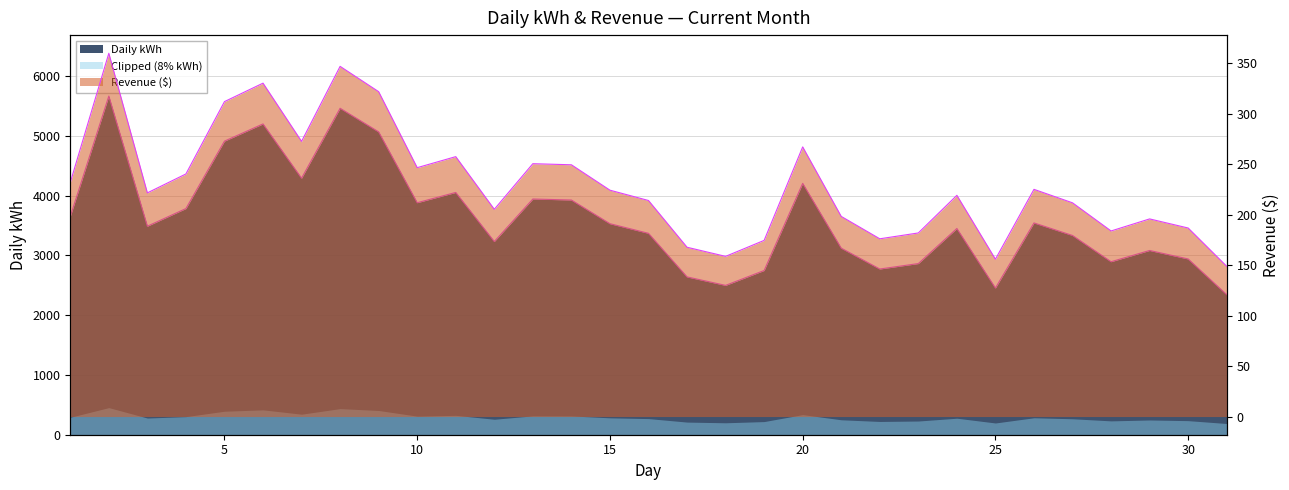

At which label does Revenue ($) first exceed 221?

1